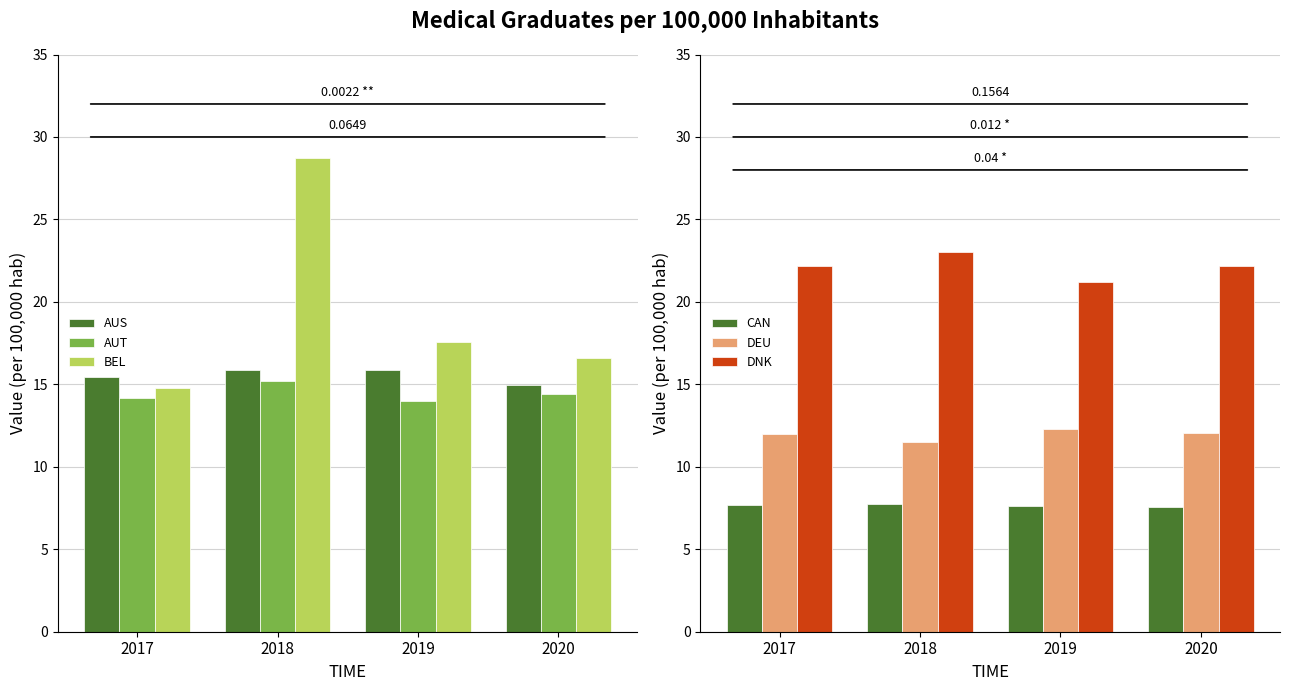

Which series has the widest spread of values?

BEL